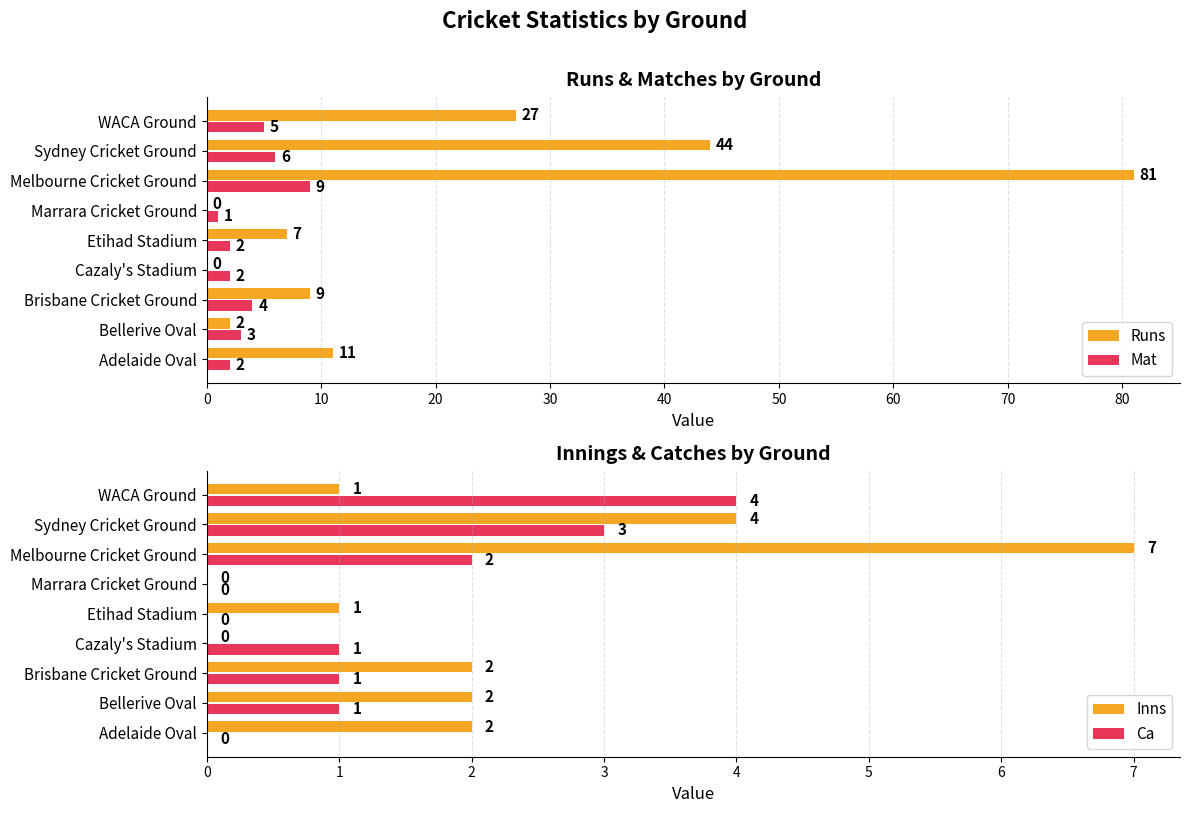

How many bars are there in each group?

4